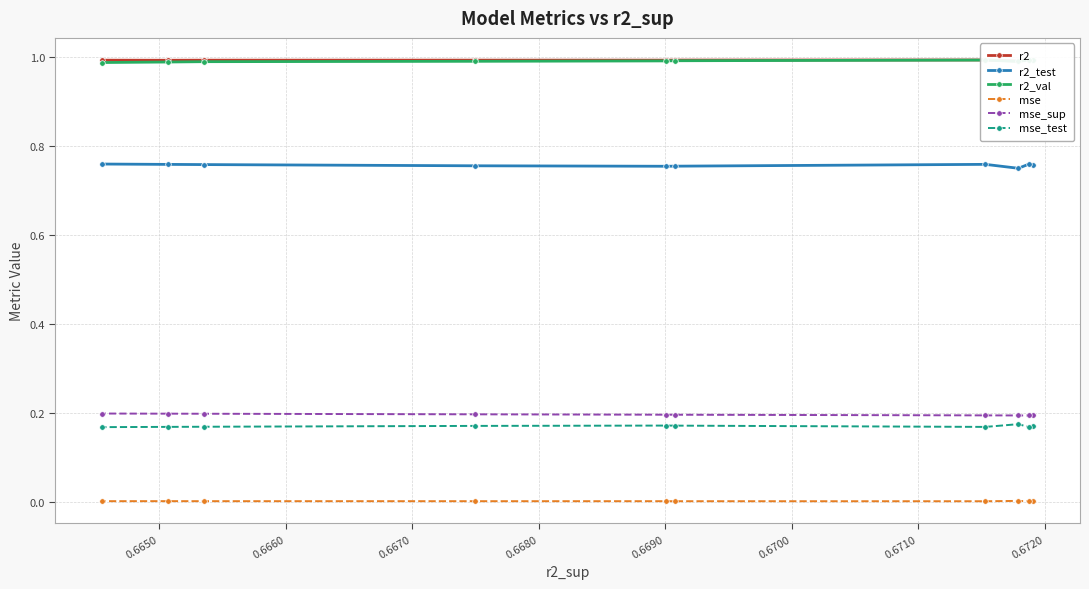

What are all the series names shown in the legend?

r2, r2_test, r2_val, mse, mse_sup, mse_test